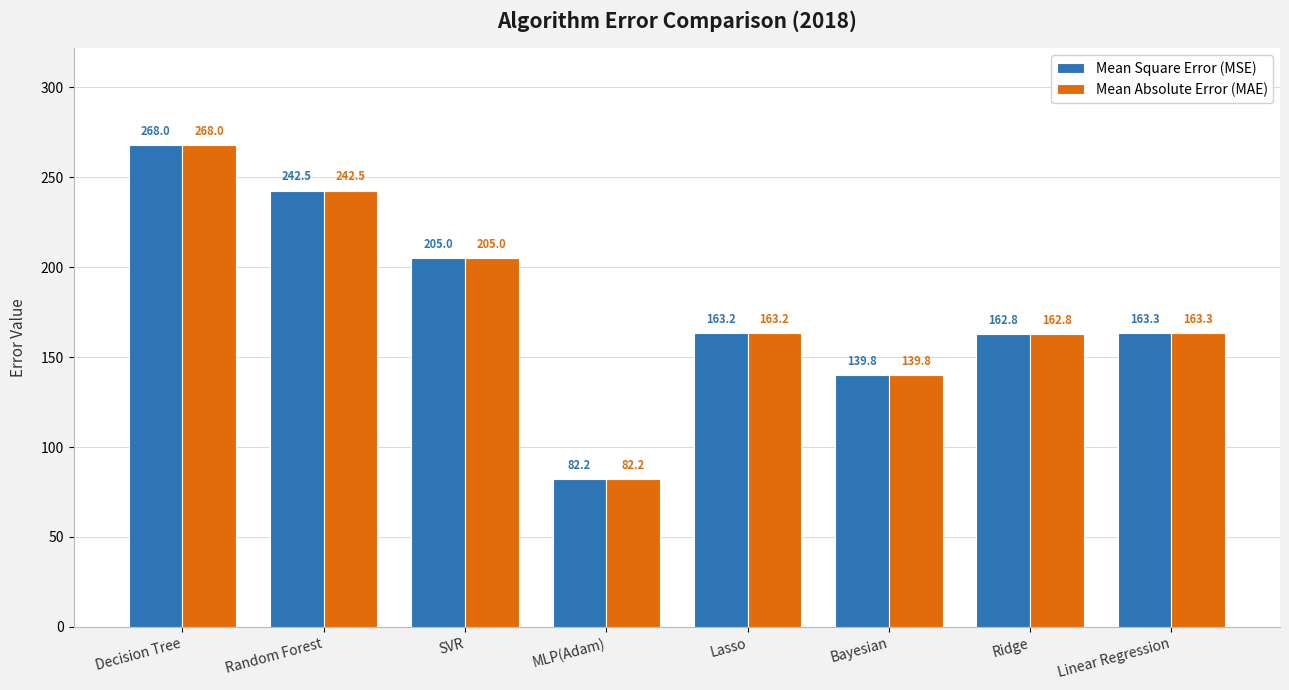

The value of Mean Square Error (MSE) at Decision Tree is 416.4. True or false?

False